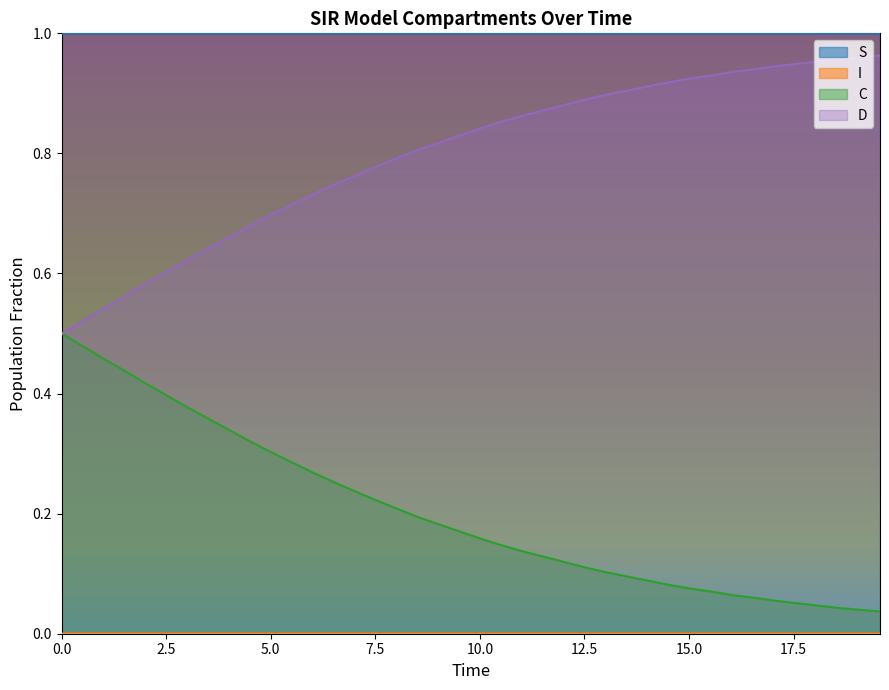

What is the sum of all S values?

40.0